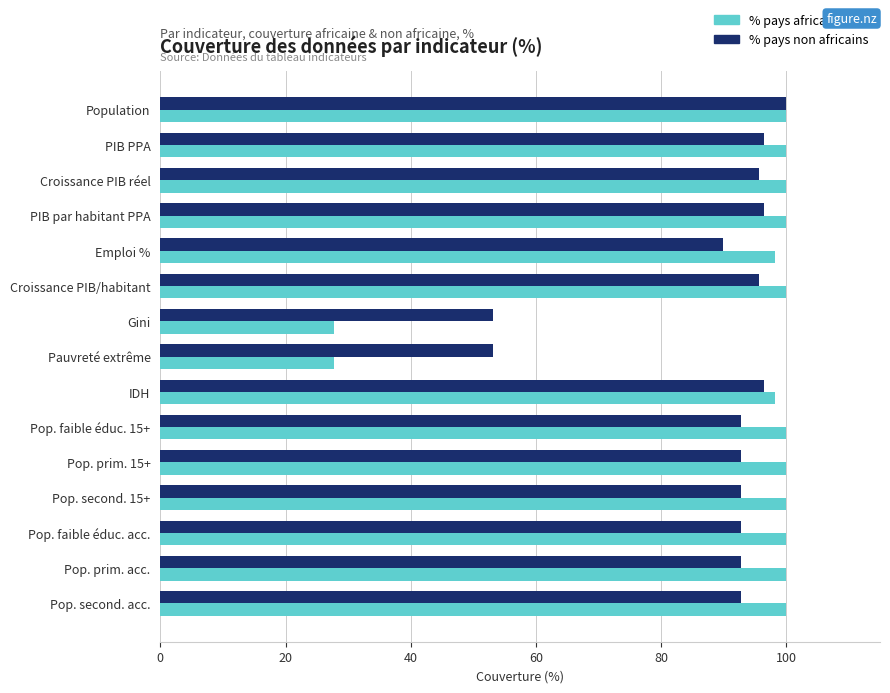

At which label does % pays non africains reach its peak?

Population